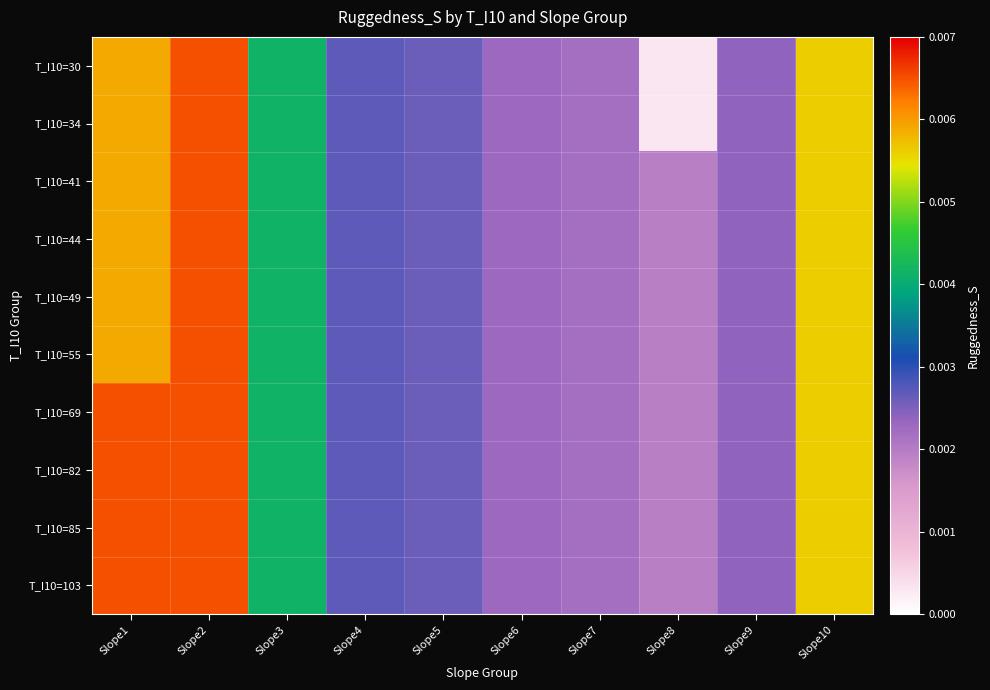

At which category is the sum across all series the highest?

Slope2